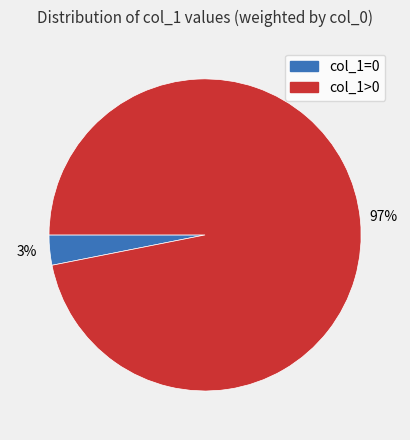

Is there a majority slice in this chart?

Yes